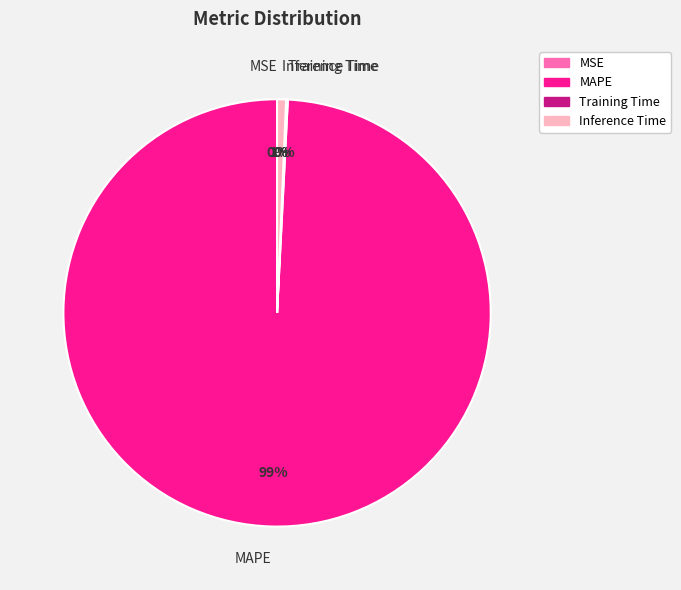

Is it true that Inference Time is 7% of the pie?

False